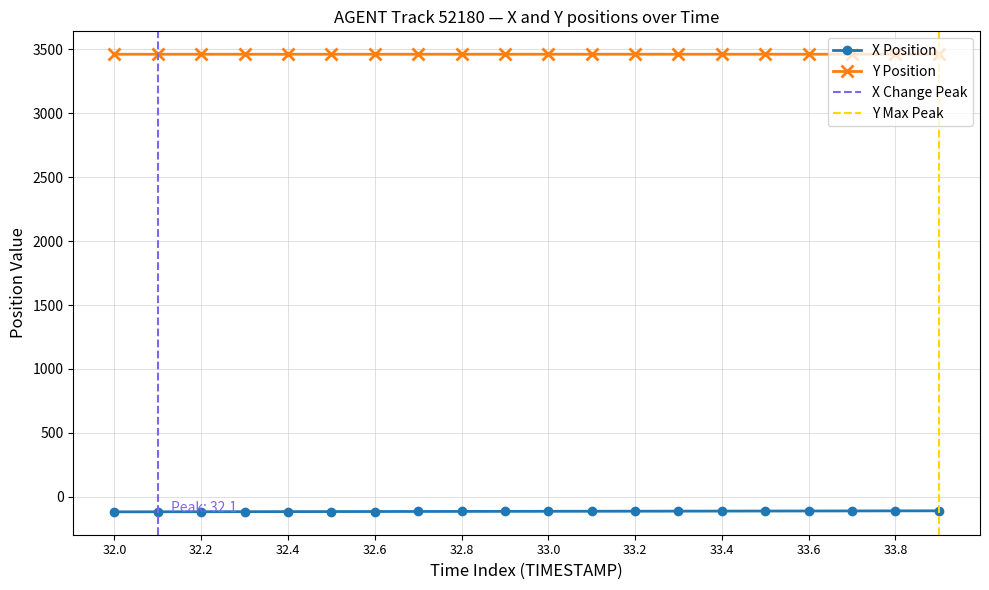

Reading left to right, transcribe all the data shown in this chart.

X: 32.0=-117.2	32.1=-116.8	32.2=-116.3	32.3=-115.9	32.4=-115.5	32.5=-115.1	32.6=-114.7	32.7=-114.3	32.8=-113.8	32.9=-113.4	33.0=-113.0	33.1=-112.6	33.2=-112.2	33.3=-111.8	33.4=-111.4	33.5=-110.9	33.6=-110.5	33.7=-110.1	33.8=-109.7	33.9=-109.3
Y: 32.0=3460.7	32.1=3460.7	32.2=3460.7	32.3=3460.7	32.4=3460.8	32.5=3460.8	32.6=3460.8	32.7=3460.8	32.8=3460.8	32.9=3460.8	33.0=3460.8	33.1=3460.9	33.2=3460.9	33.3=3460.9	33.4=3460.9	33.5=3460.9	33.6=3460.9	33.7=3461.0	33.8=3461.0	33.9=3461.0